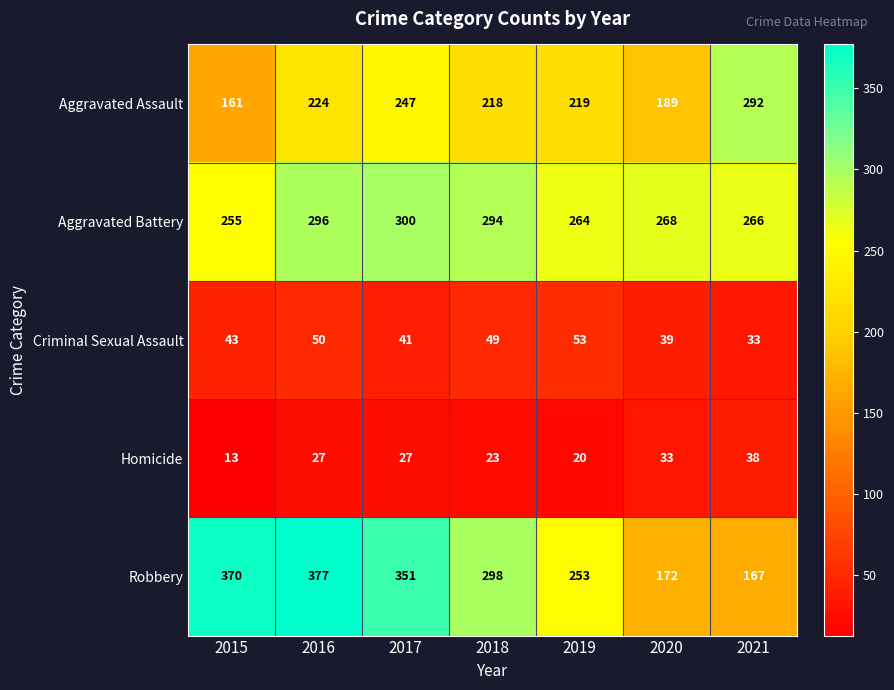

List the series in order of their peak value, lowest first.

Homicide, Criminal Sexual Assault, Aggravated Assault, Aggravated Battery, Robbery